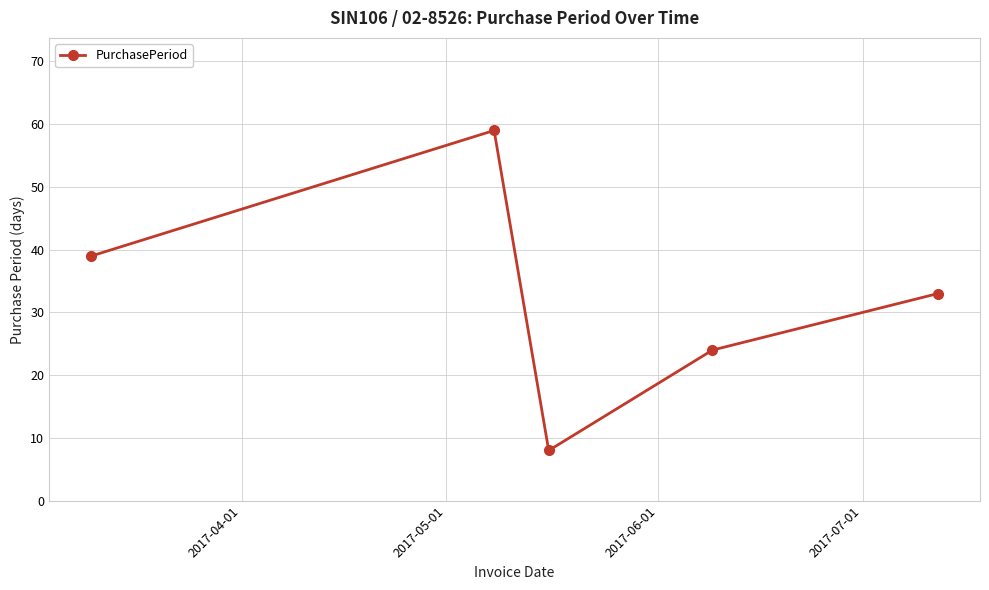

What is the value of the 3rd point from the left?

8